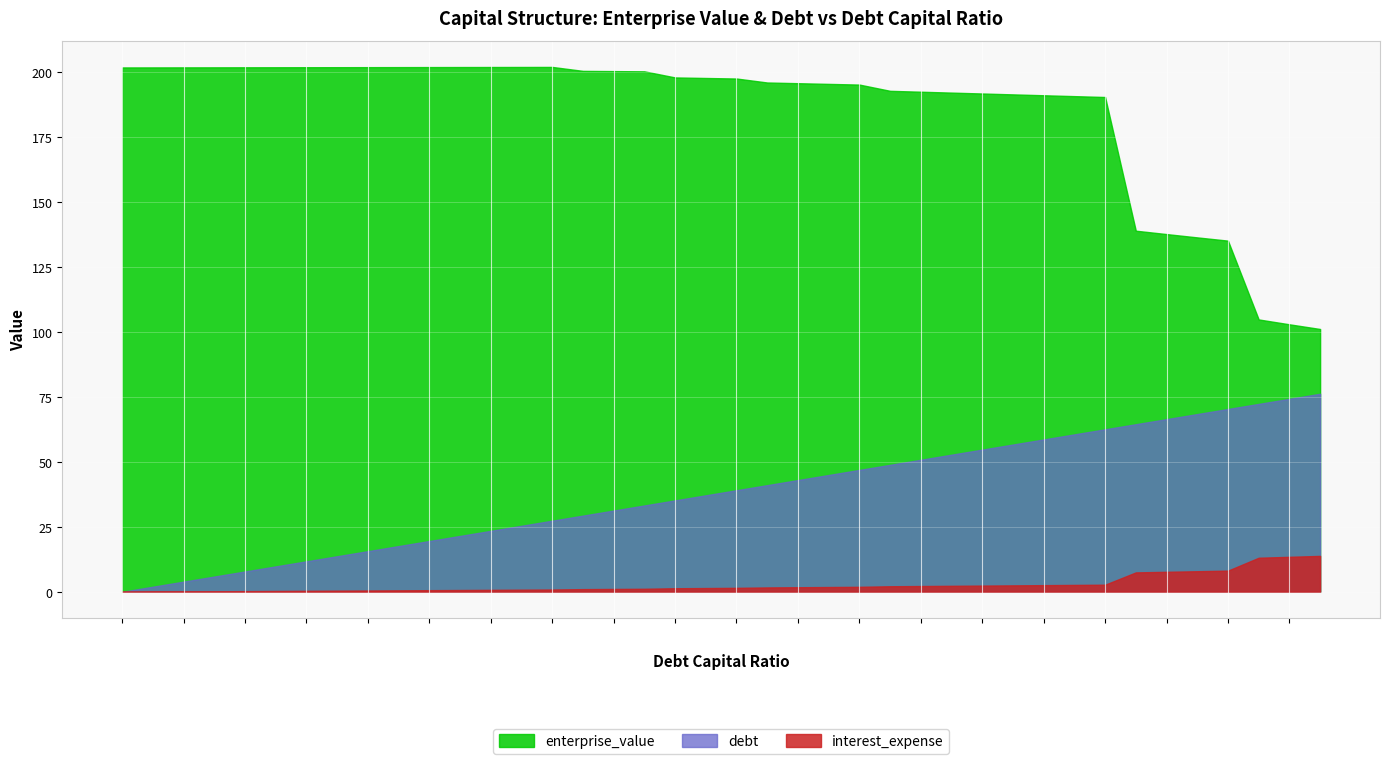

True or false: interest_expense has a value of 7.5 at 0.37.

False